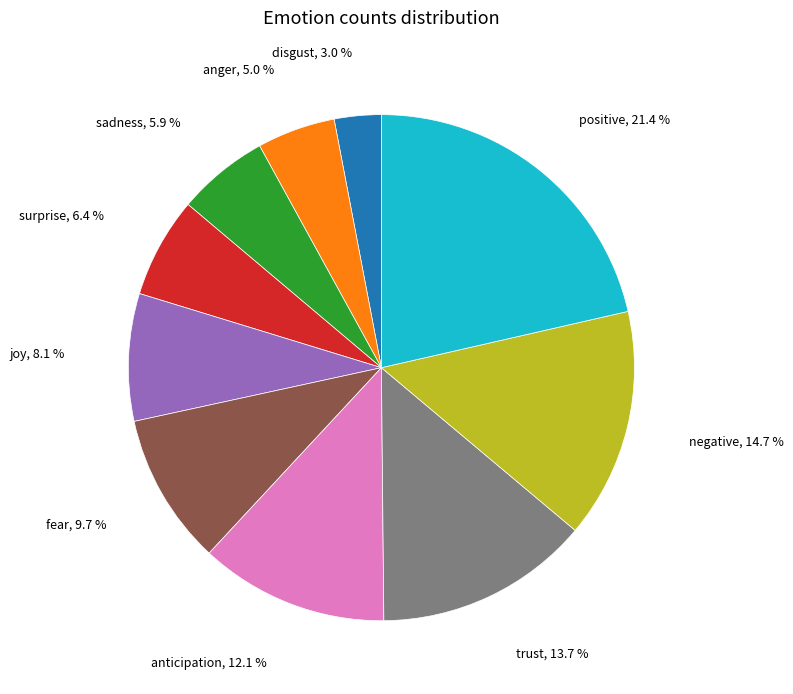

How many slices are in this pie chart?

10